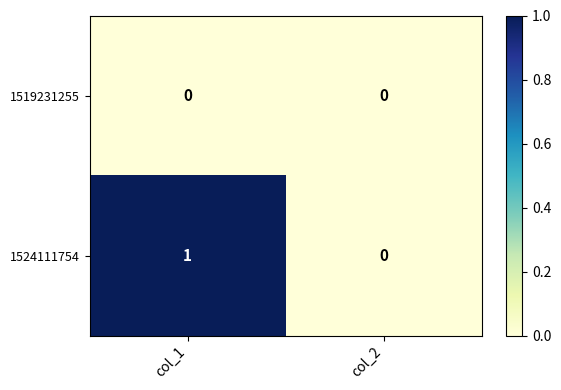

Count the number of data series in this chart.

2